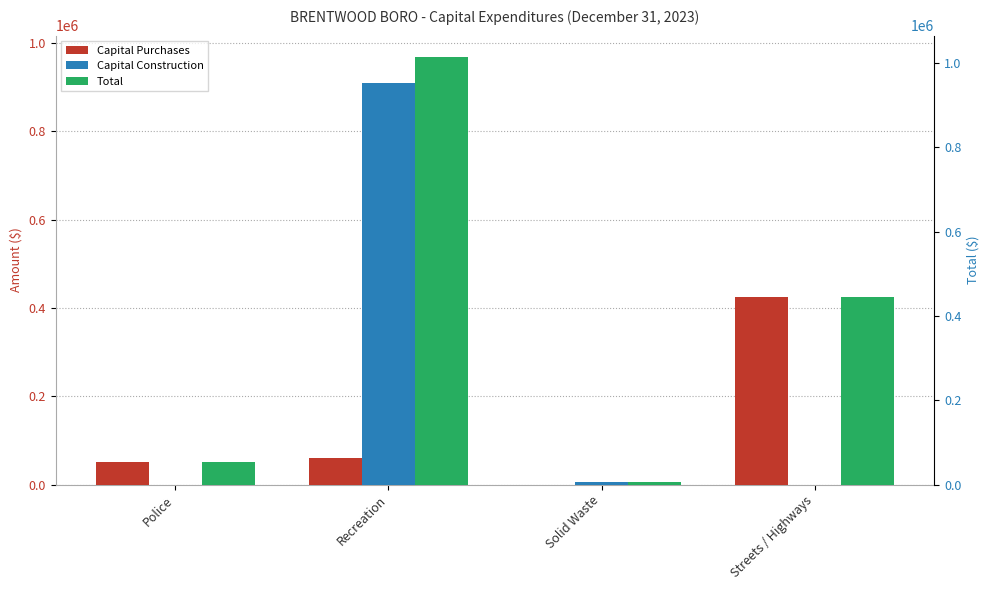

What is the difference between the Capital Construction values at Solid Waste and Streets / Highways?

6547